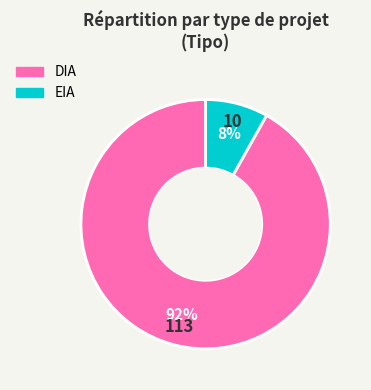

Does DIA account for over 50% of the chart?

Yes